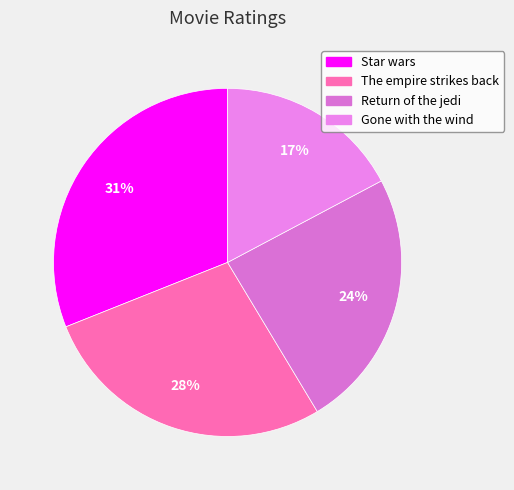

Which slice is the largest?

Star wars